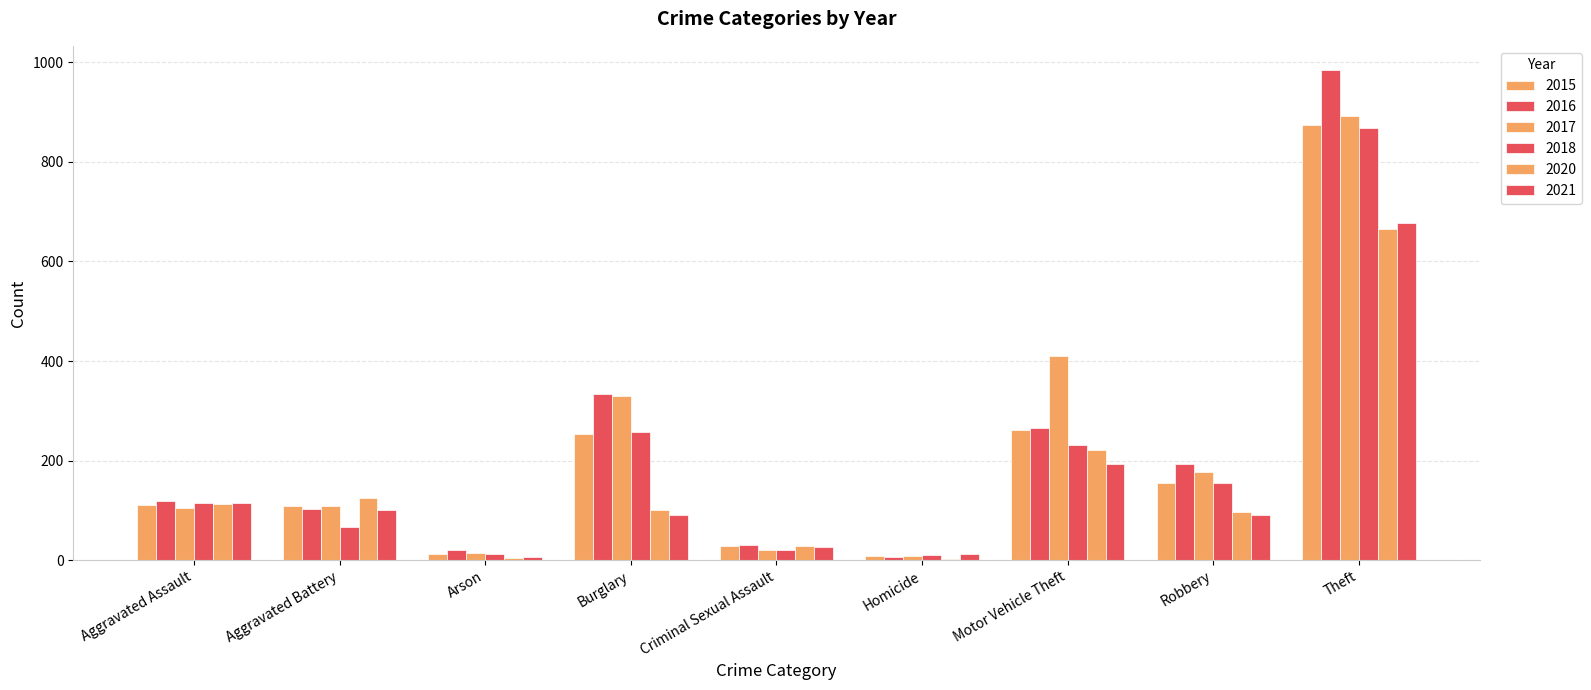

What is the difference between the maximum and minimum values in the 2020 series?

664